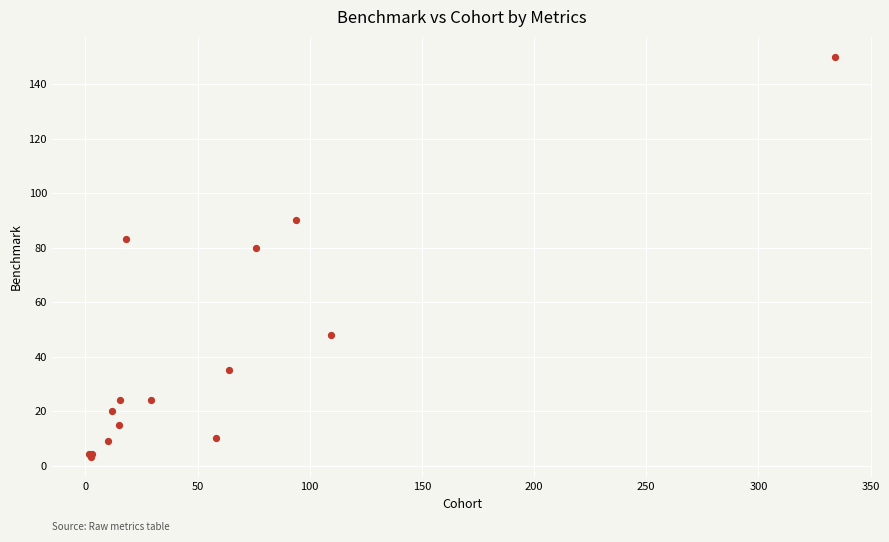

What Y value in the scatter plot is closest to 76?

80.0